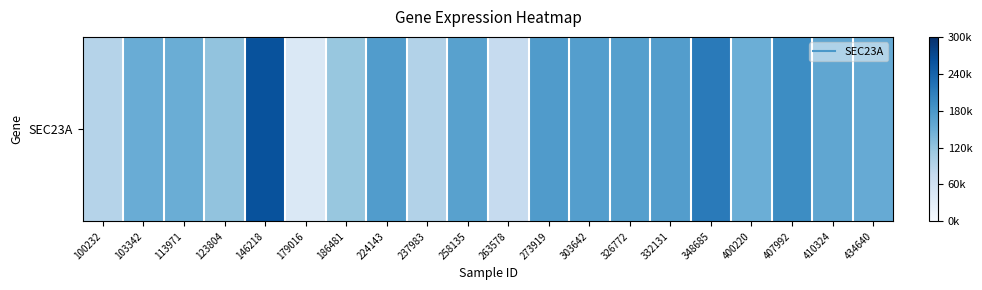

Between 303642 and 407992, which is larger?

407992